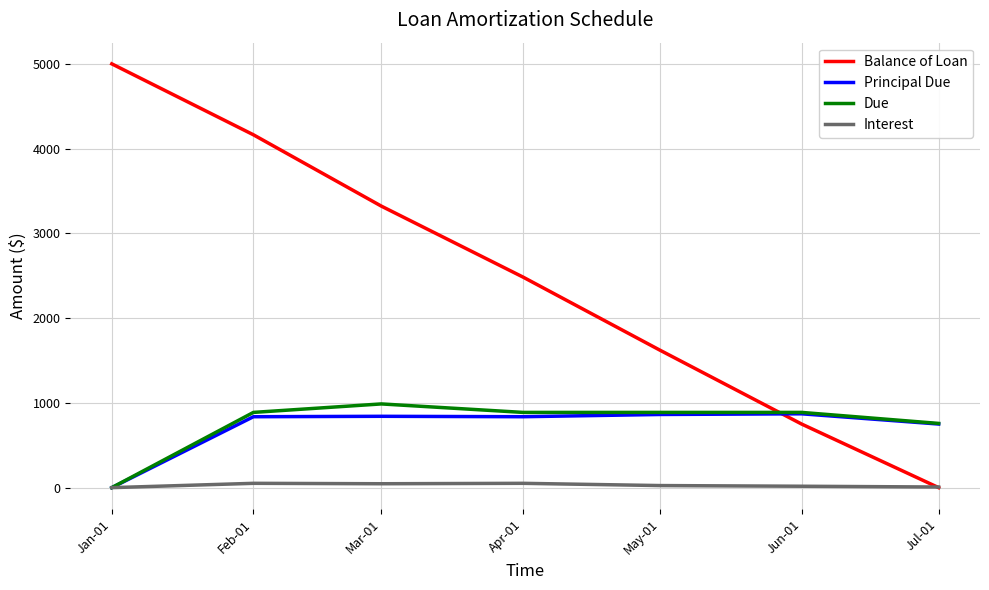

Is it true that Principal Due equals 841.7 at Mar-01?

True